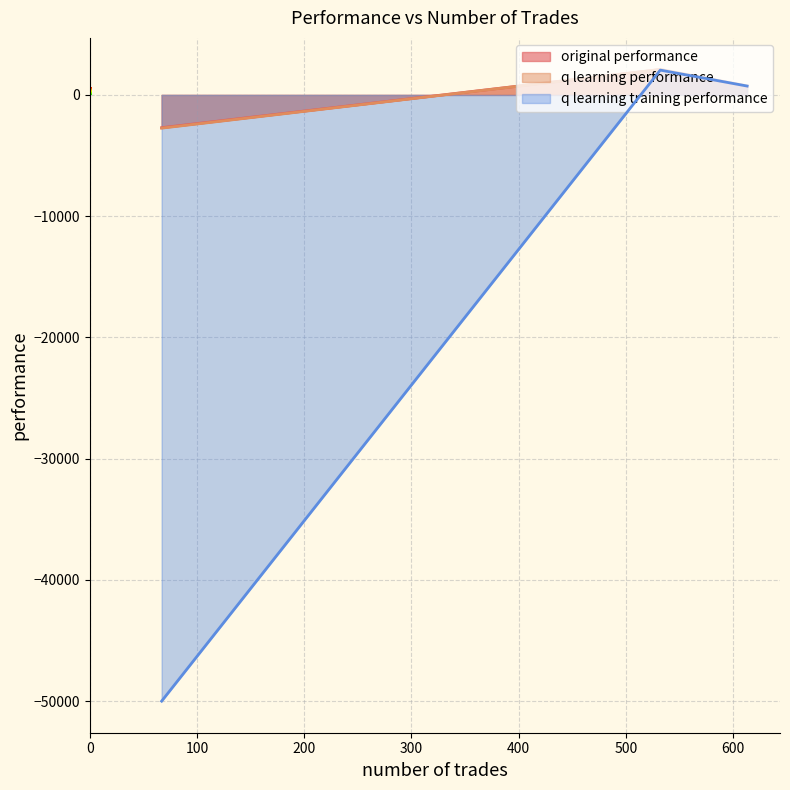

What is the total value across all series at 613?

2183.9